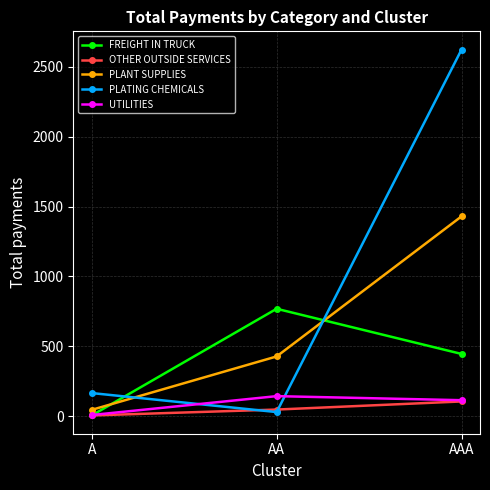

What is the maximum value shown in the chart?

2623